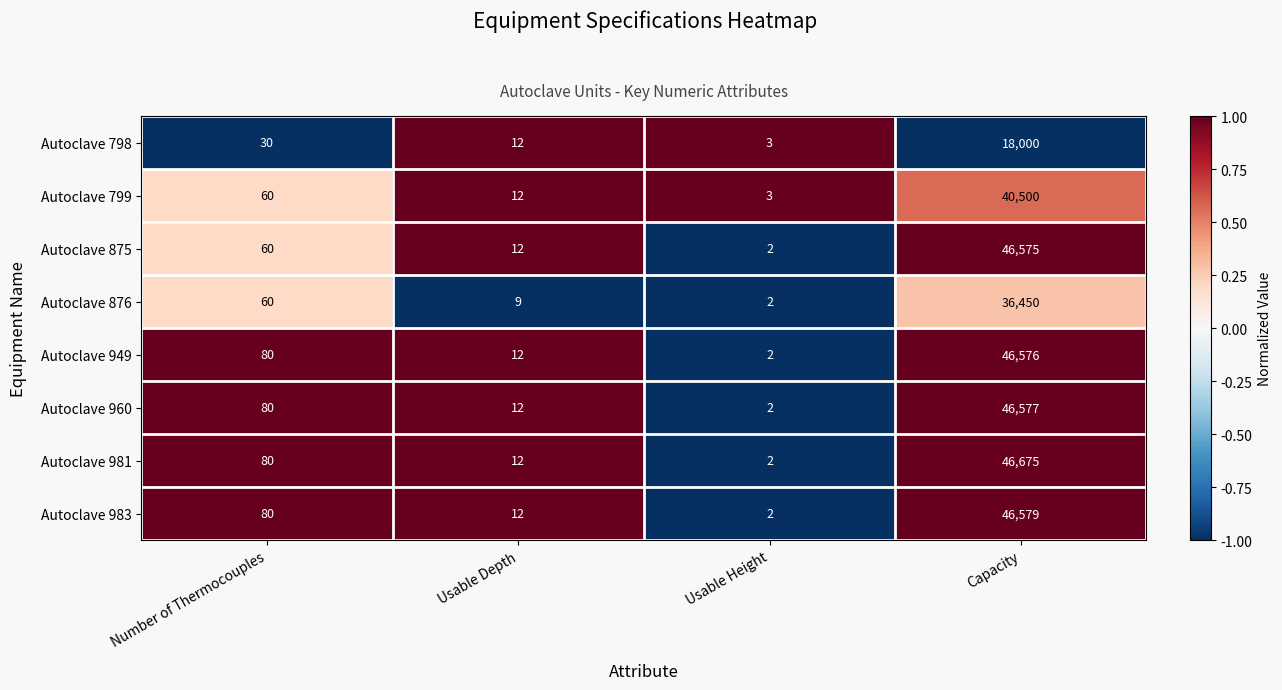

What is the average value of the Autoclave 983 series?

11668